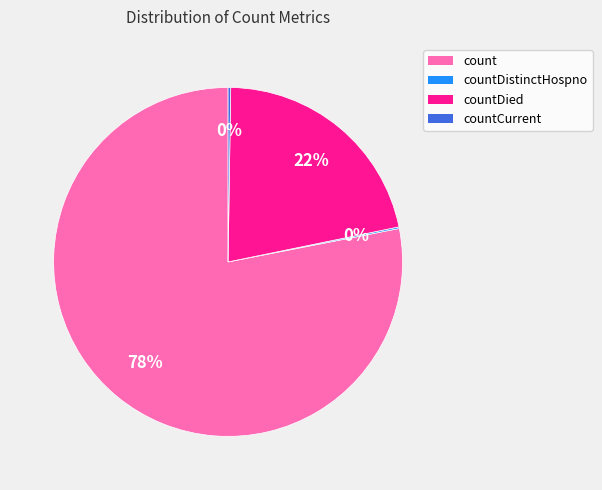

To the nearest percent, what is the average slice percentage?

25%